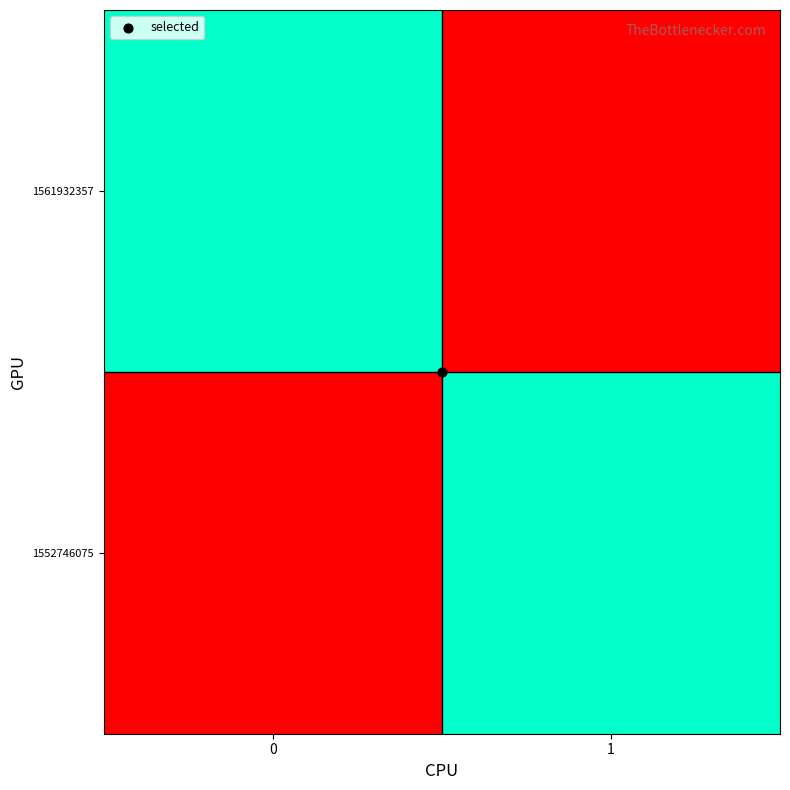

Between 0 and 1, which is larger?

1